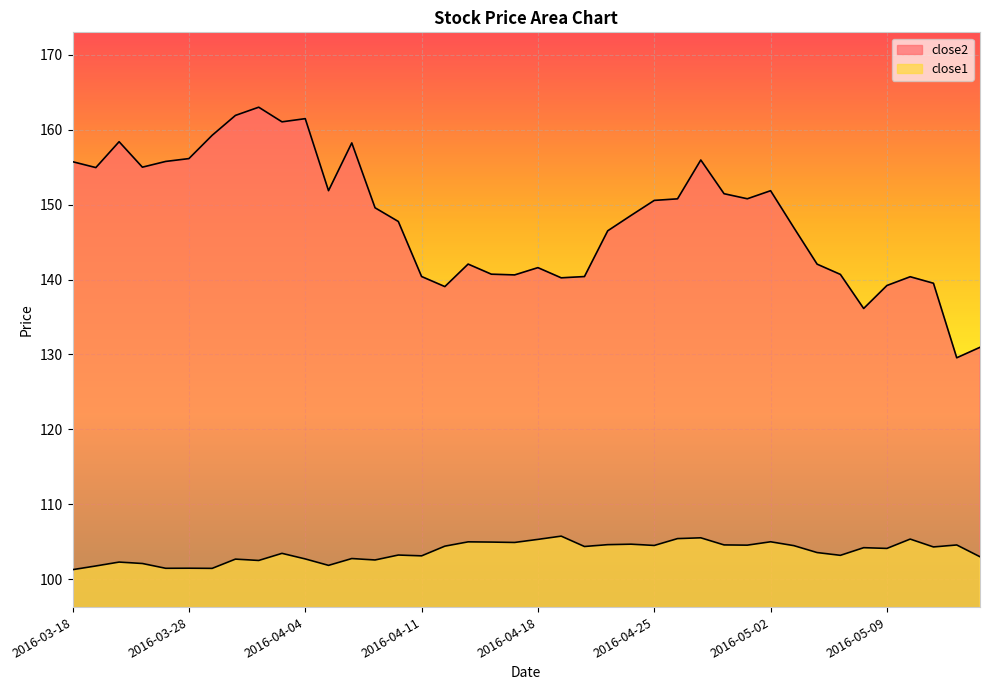

Where is close2 nearest to the value 146?

2016-04-21